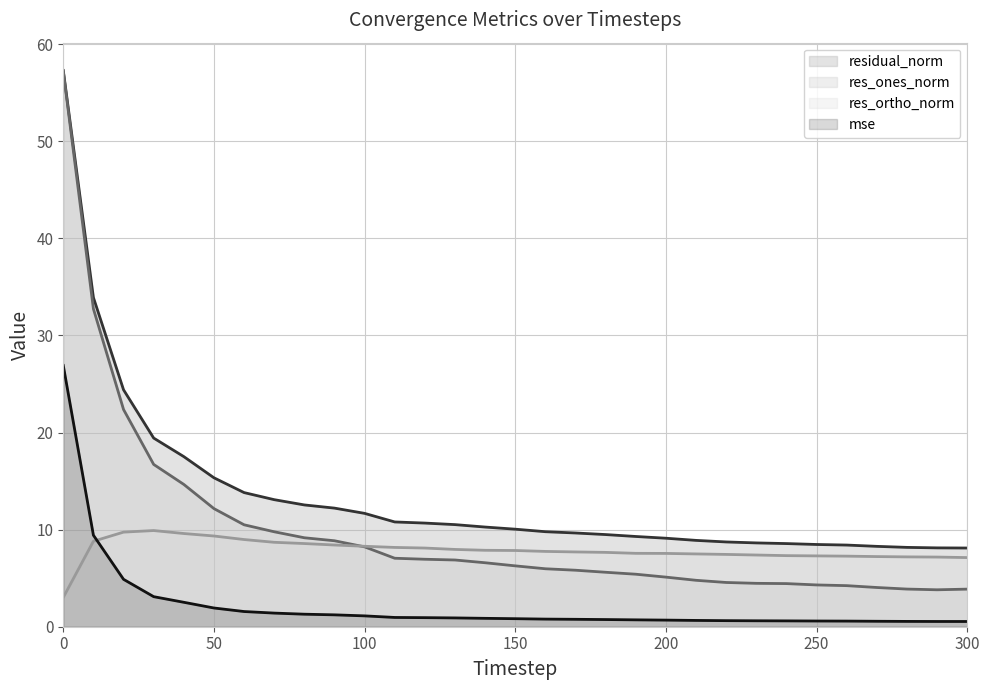

What is the difference between the res_ortho_norm values at 280 and 140?

0.7